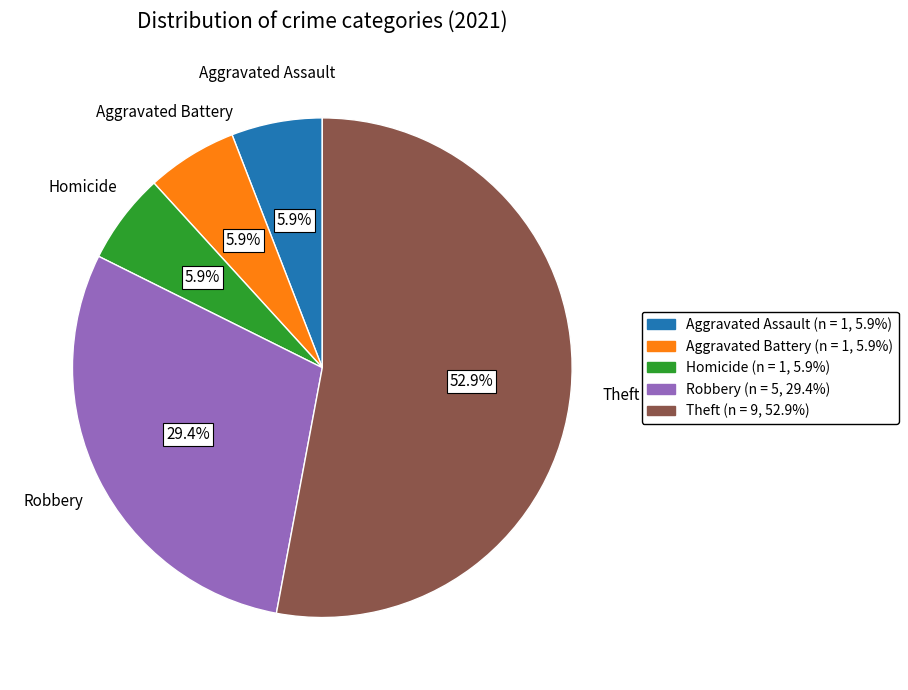

Does any single category account for the majority?

Yes